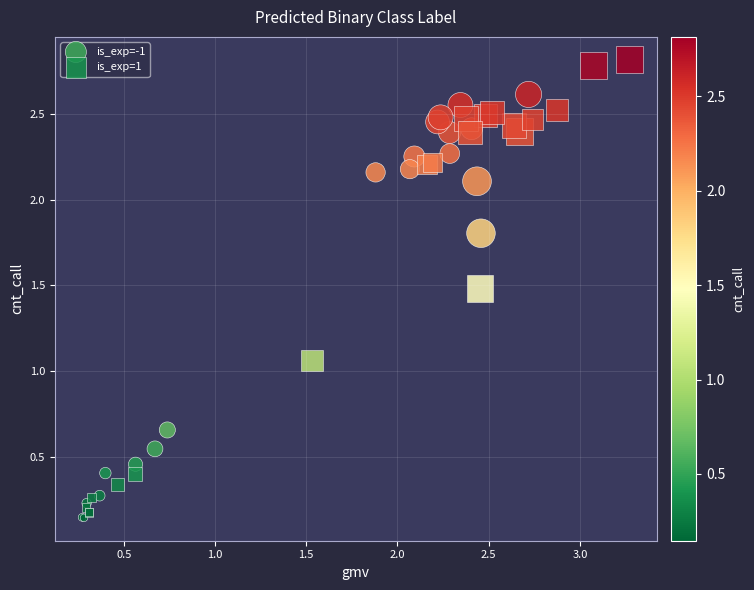

Which series reaches the maximum Y coordinate?

is_exp=1